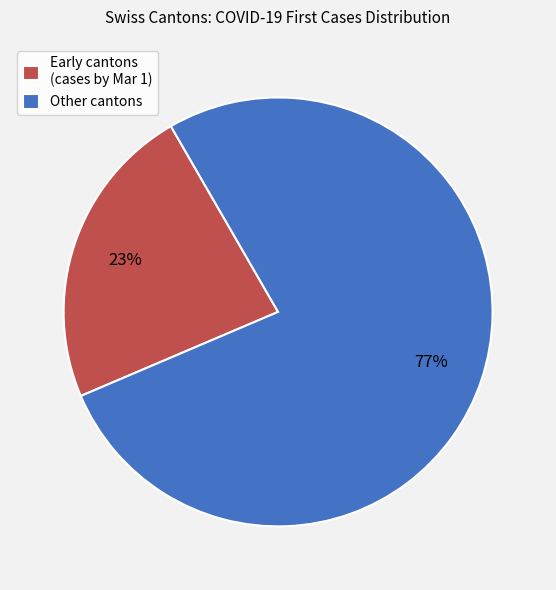

Combined, do Early cantons (cases by Mar 1) and Other cantons account for over 50%?

Yes